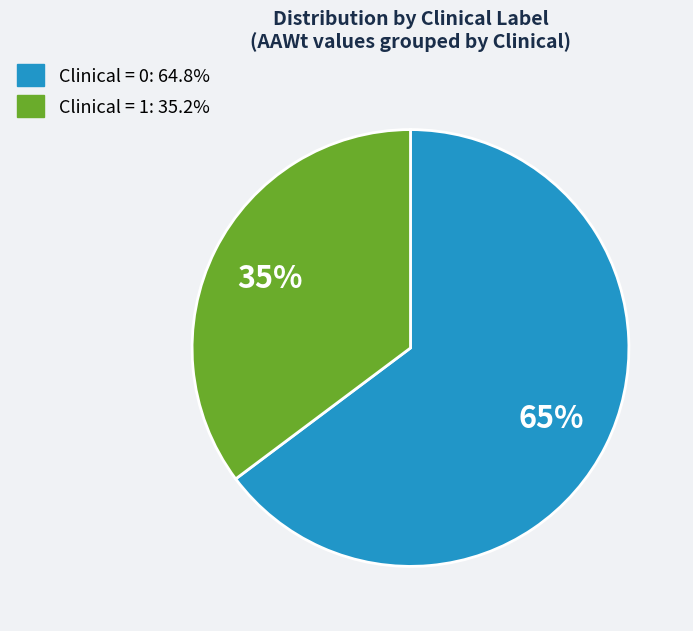

To the nearest percent, what is the average slice percentage?

50%